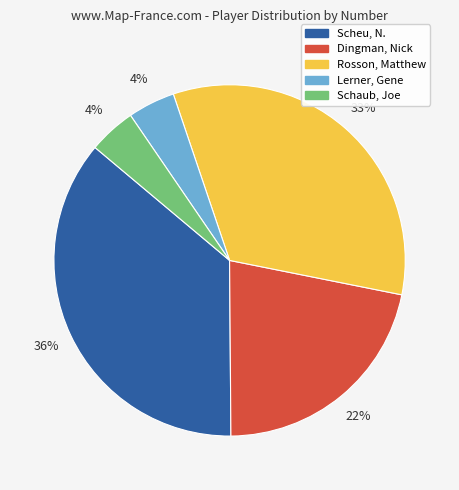

What is the largest slice in the pie chart?

Scheu, N.